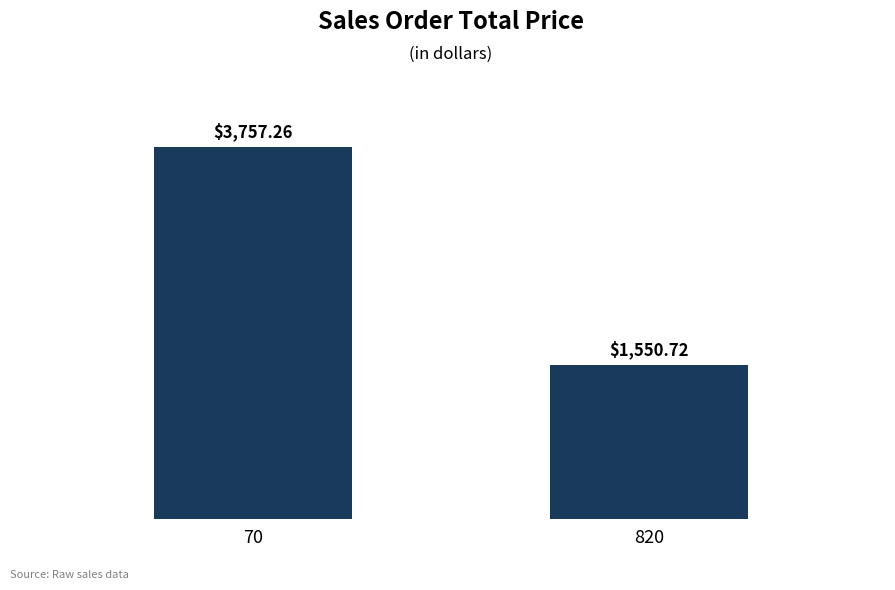

How many bars are there in total?

2